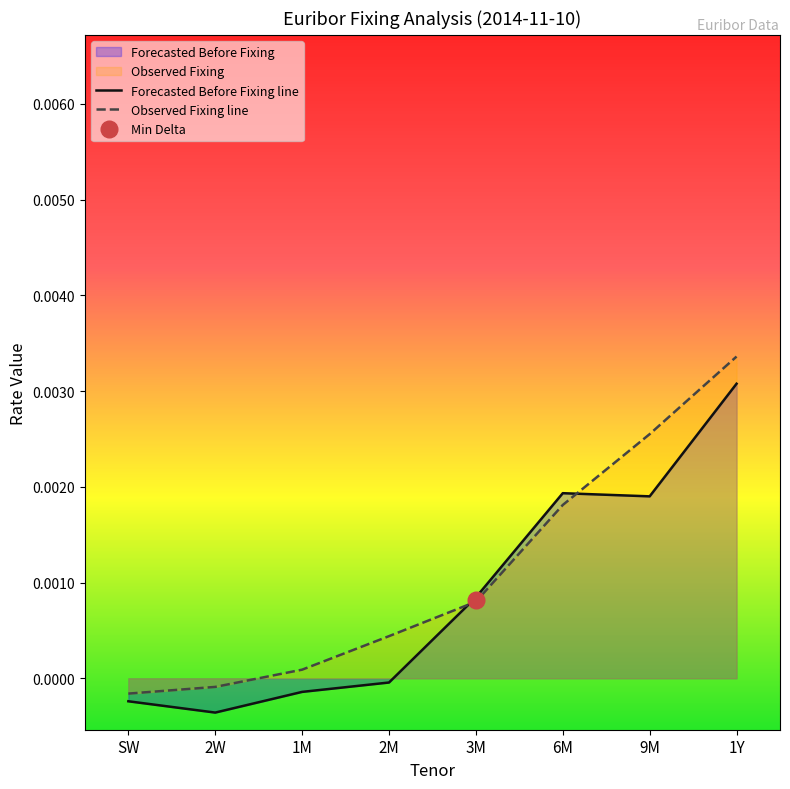

Which category has the highest value in the Forecasted Before Fixing line series?

1Y